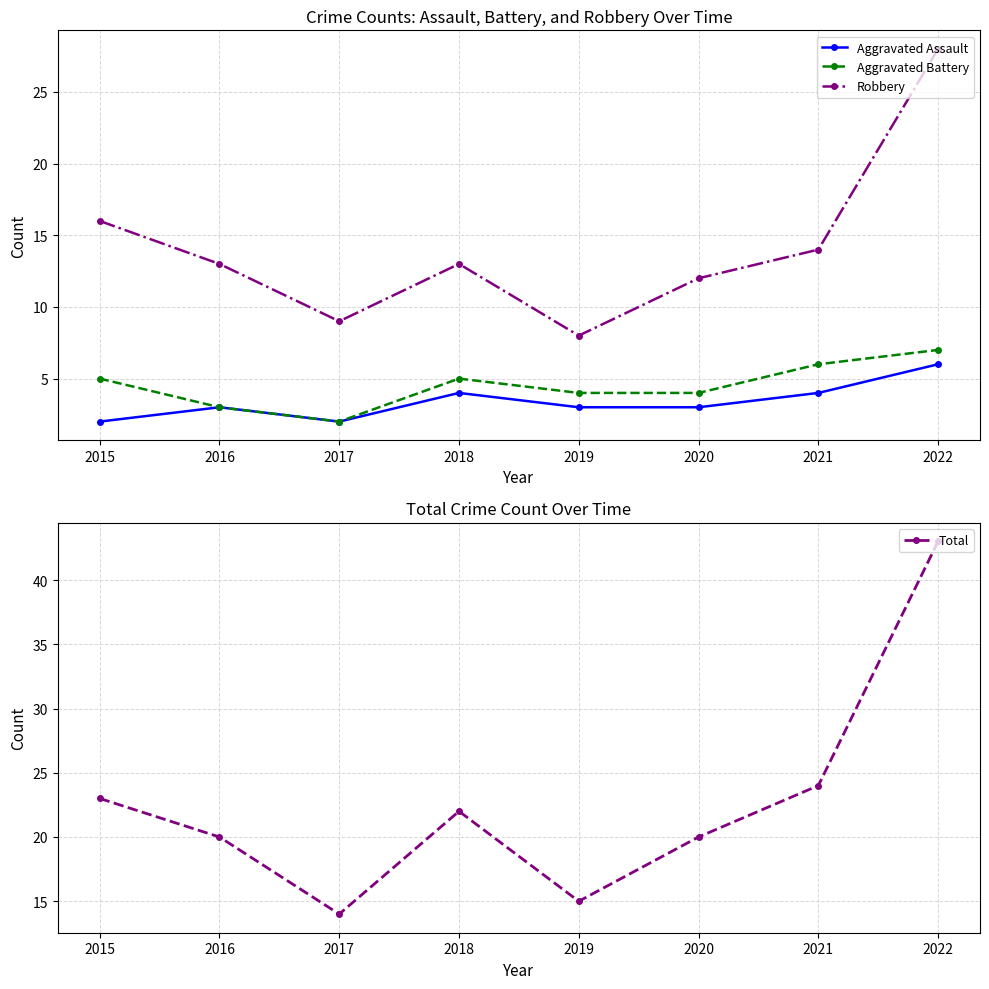

At which label is Robbery closest to 18?

2015